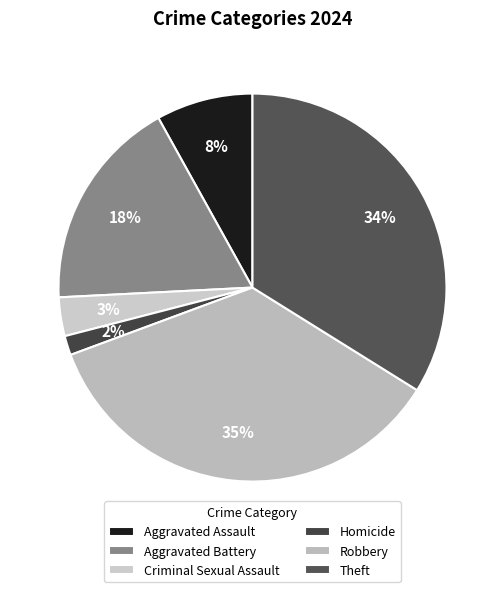

True or false: Aggravated Assault accounts for 8% of the total.

True